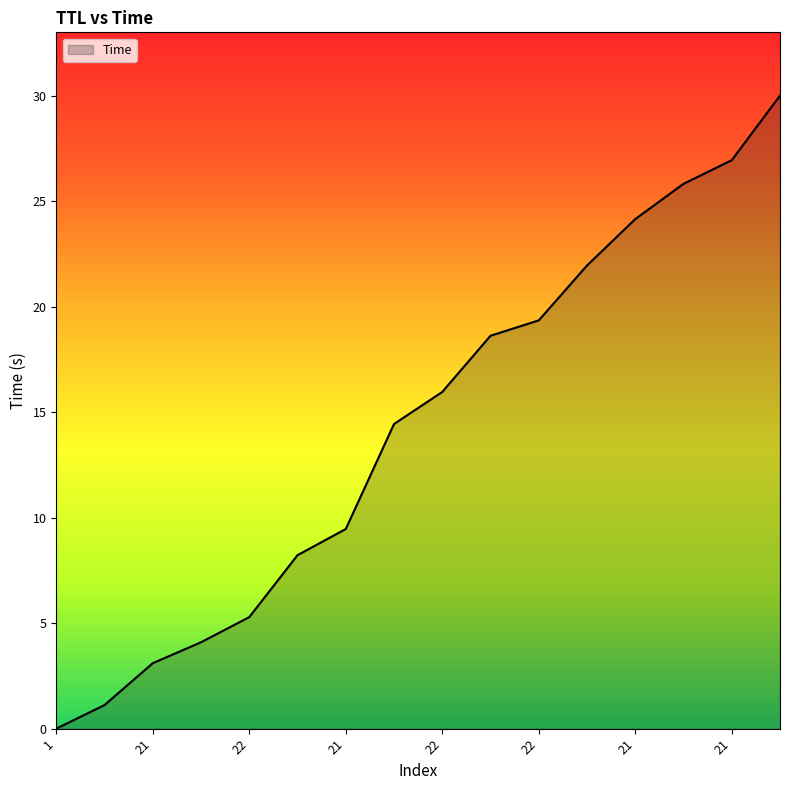

What is the maximum value shown in the chart?

30.0